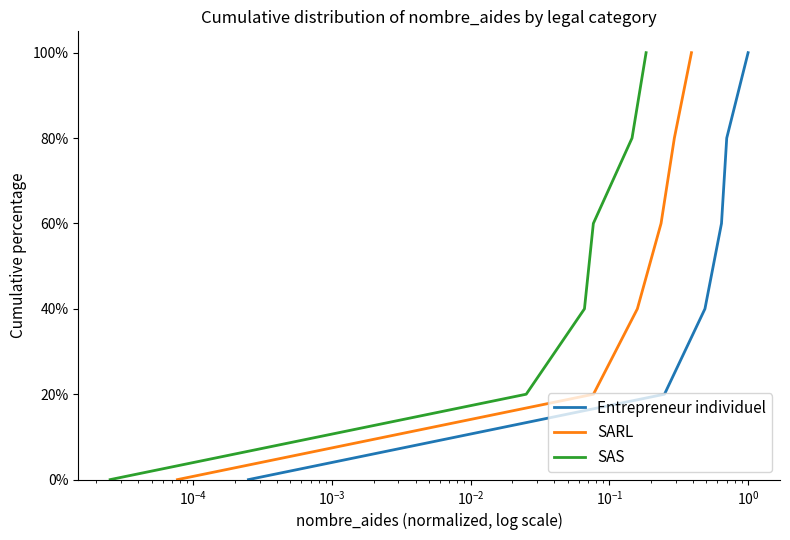

The SAS series shows 0.9 at $\mathdefault{10^{-3}}$. True or false?

False